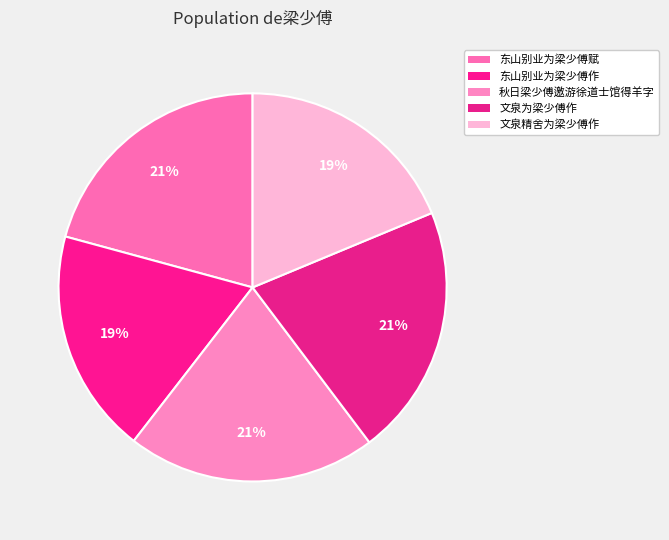

How many segments does this pie chart have?

5